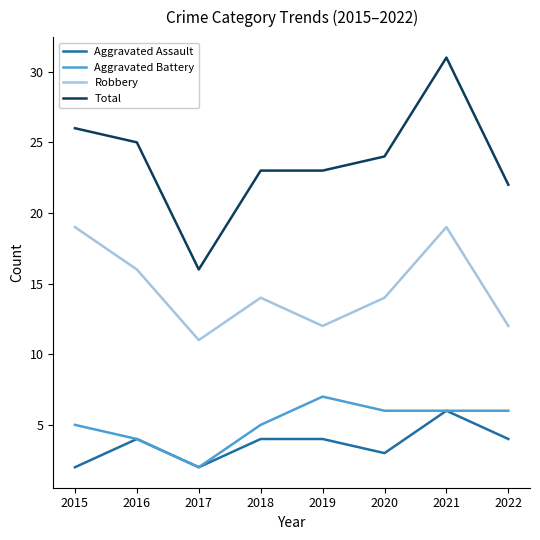

What is the difference between the maximum and minimum values in the Total series?

15